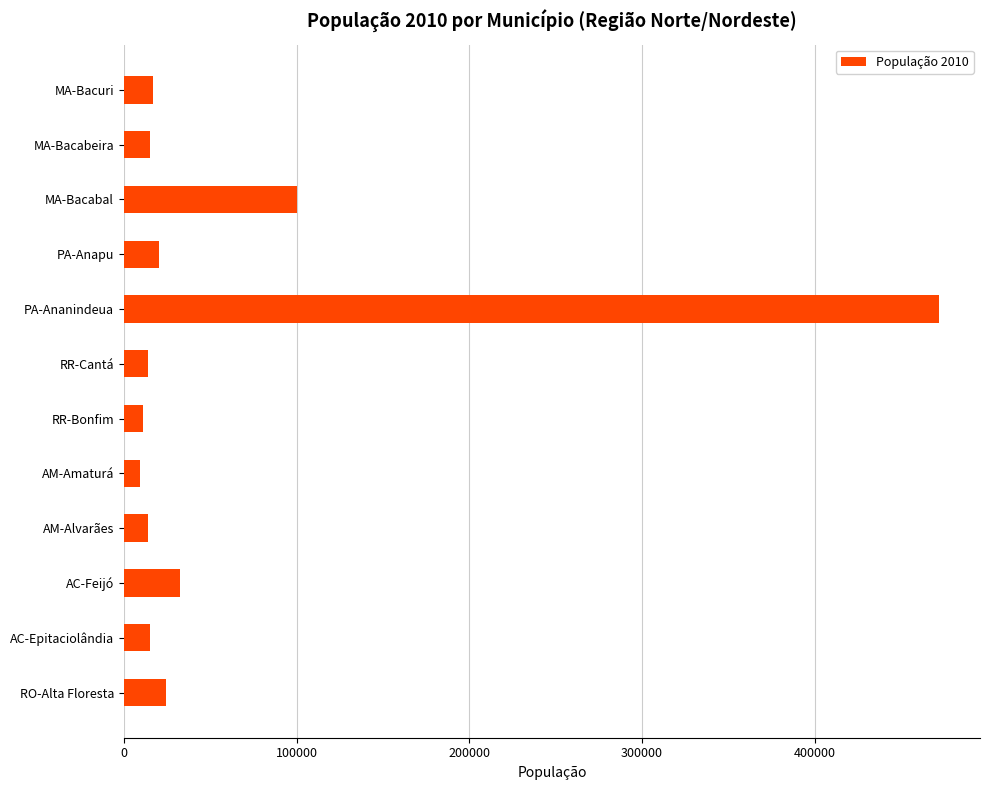

What is the average value?

62031